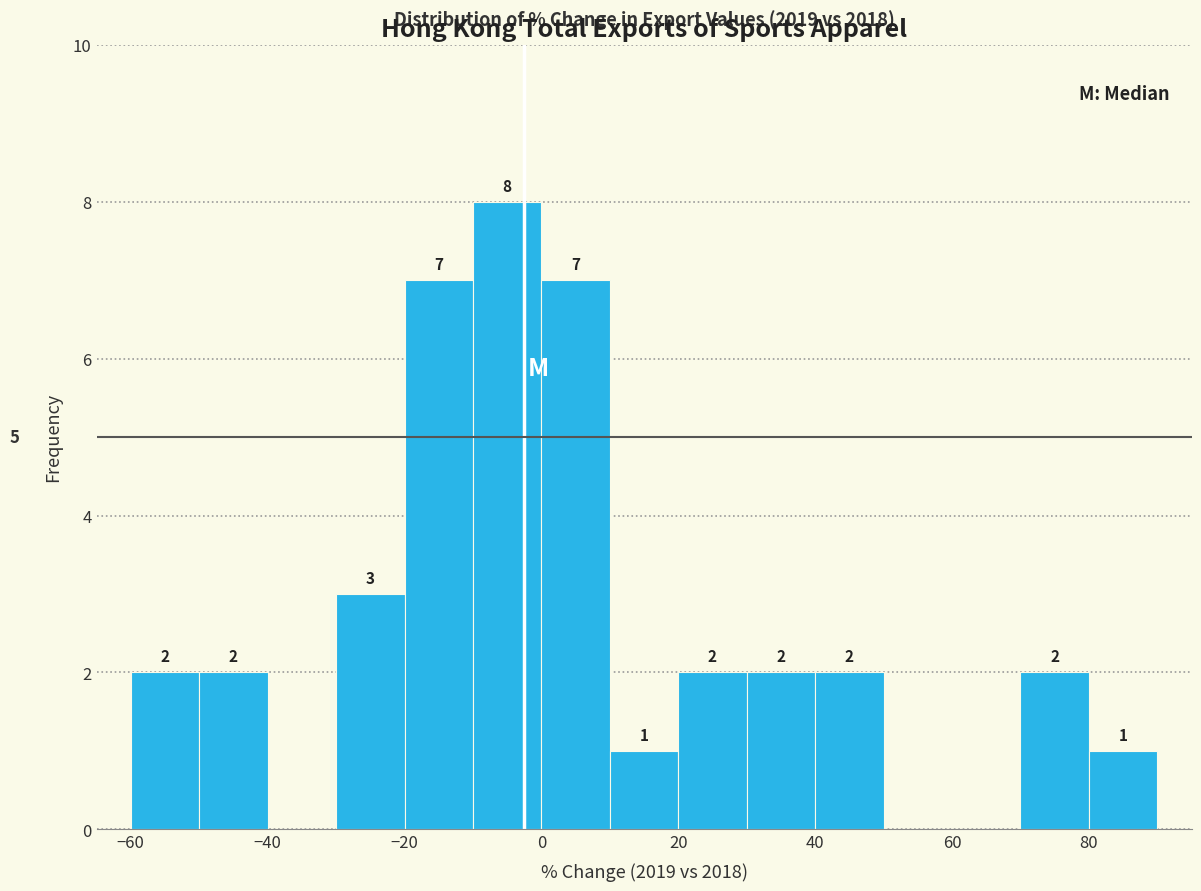

Which range on the x-axis has the tallest bar?

-10 to 0